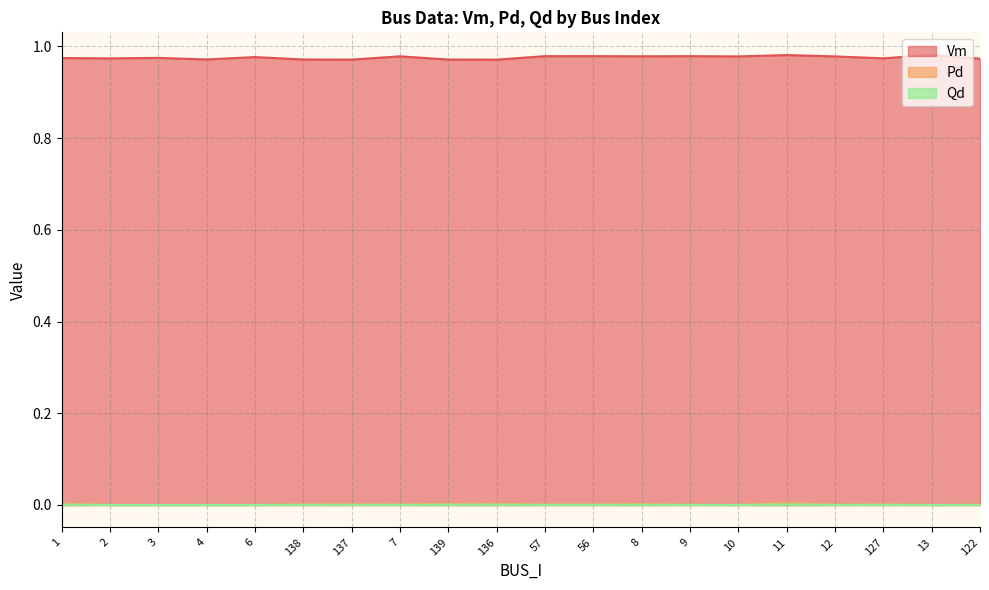

At which category does Vm reach its first local valley?

2